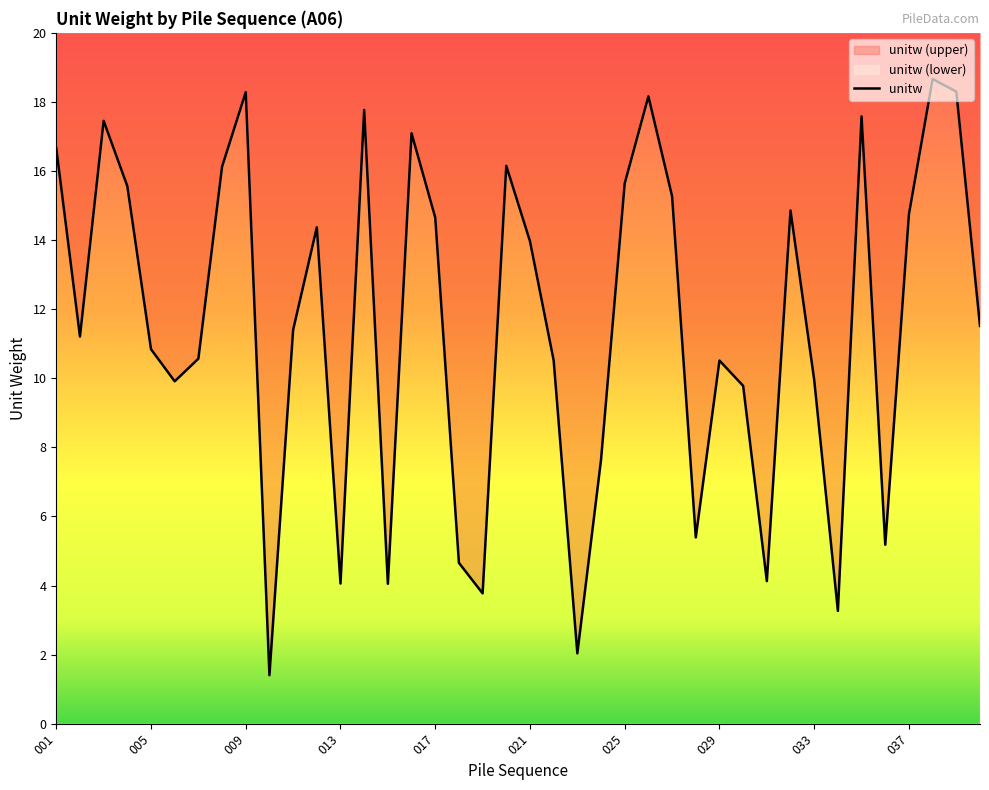

What is the smallest value displayed?

1.4